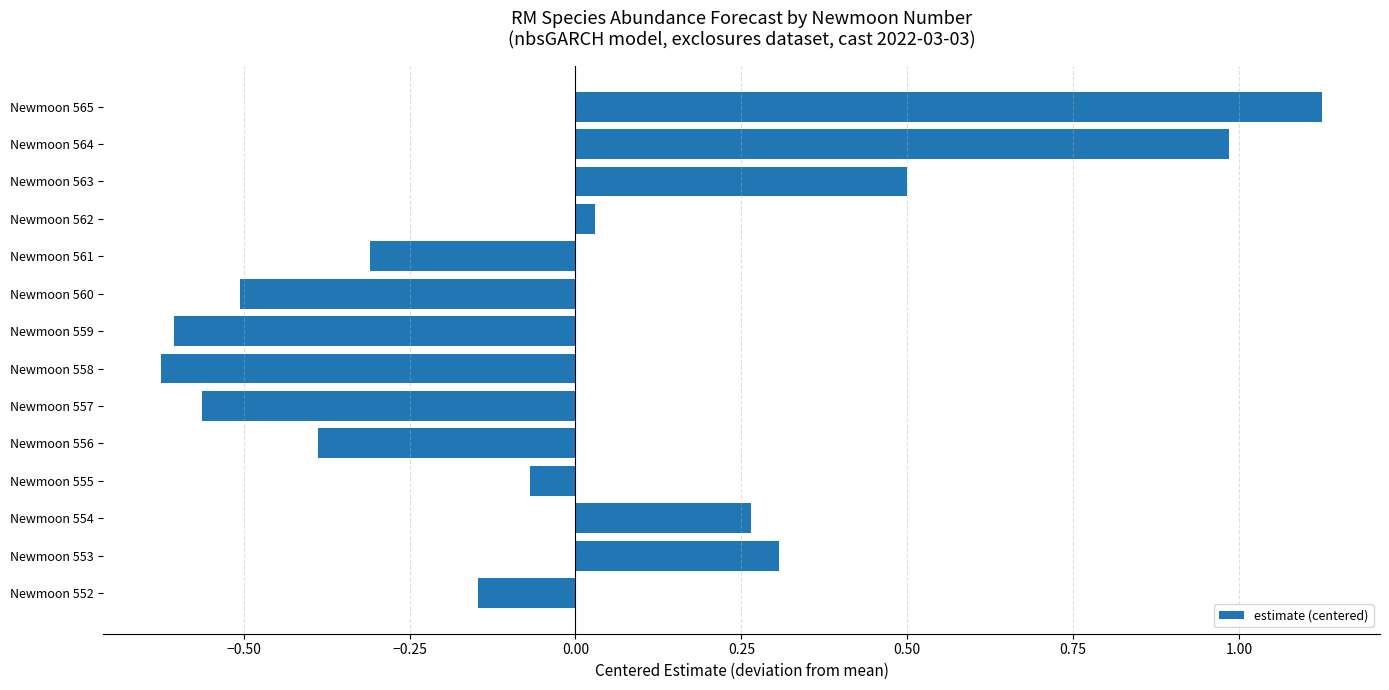

What is the change in value from Newmoon 554 to Newmoon 564?

+0.7